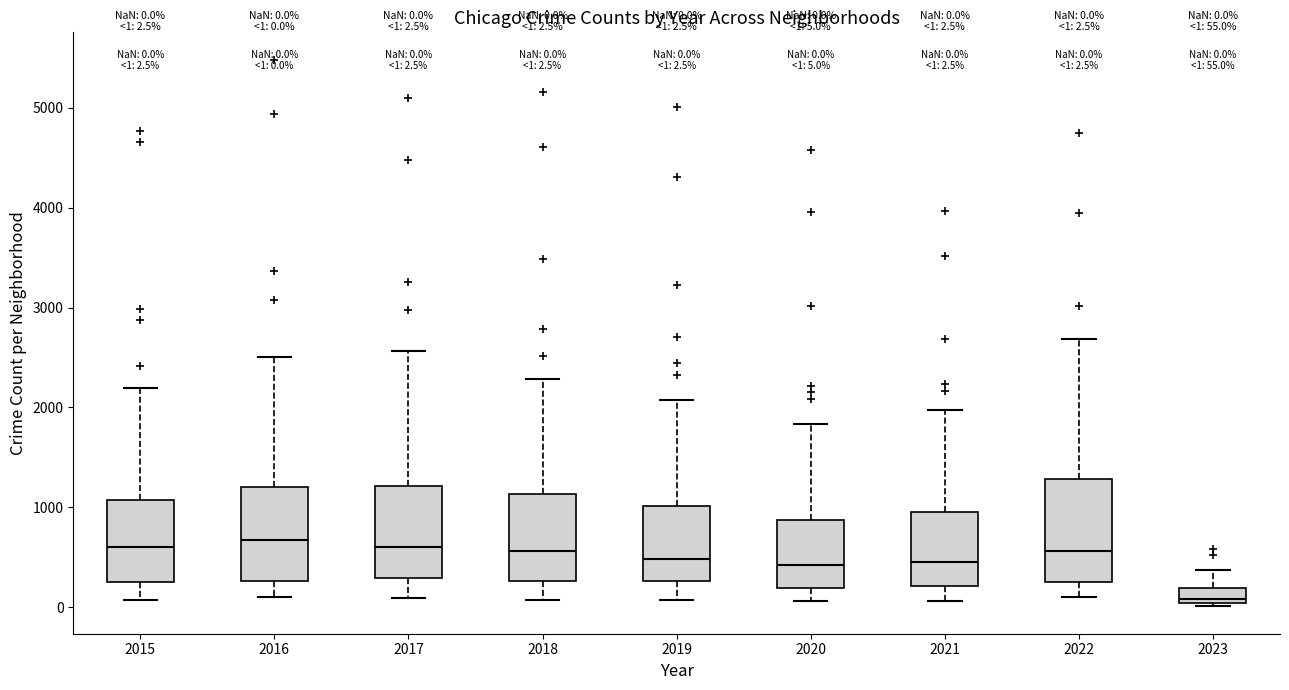

Which box has the lowest median line?

2023